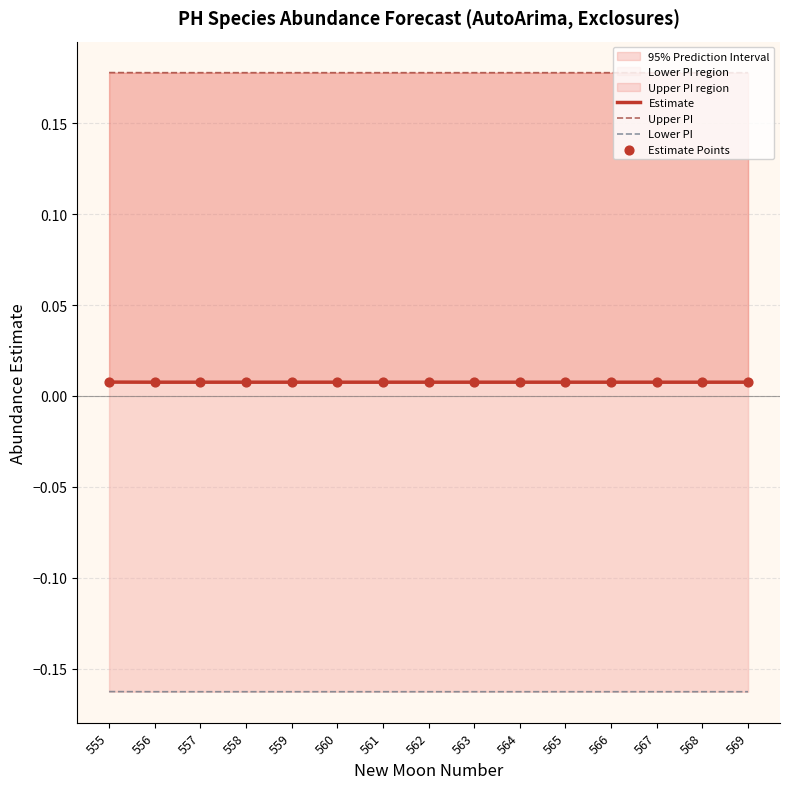

Which series reaches the minimum Y coordinate?

Lower PI